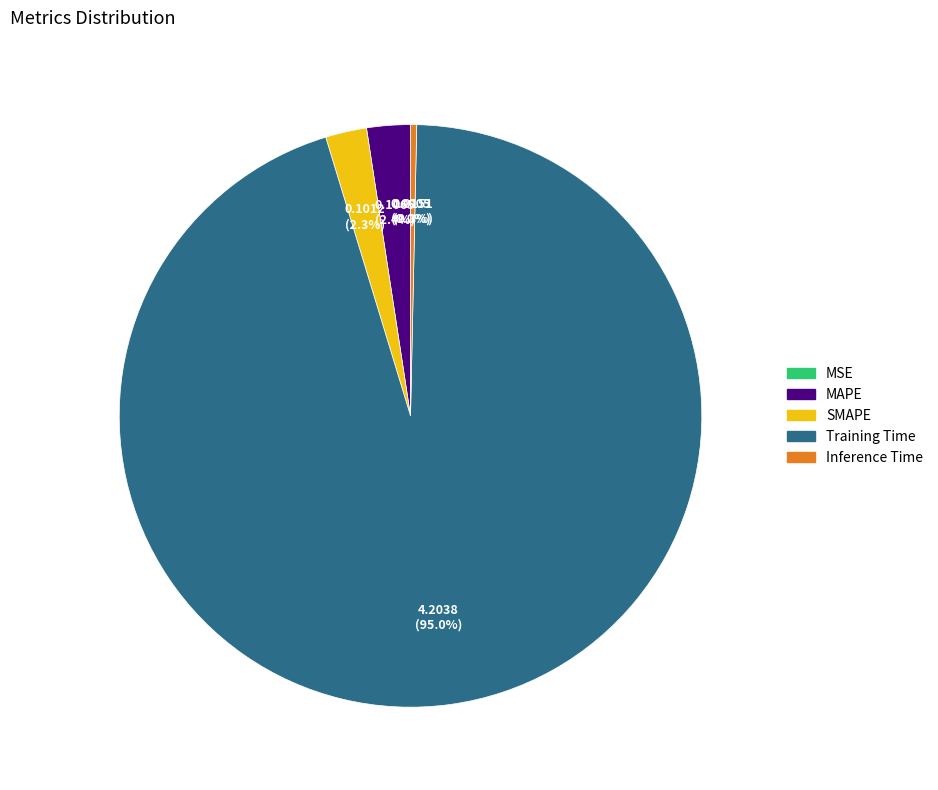

Which slice is the largest?

Training Time